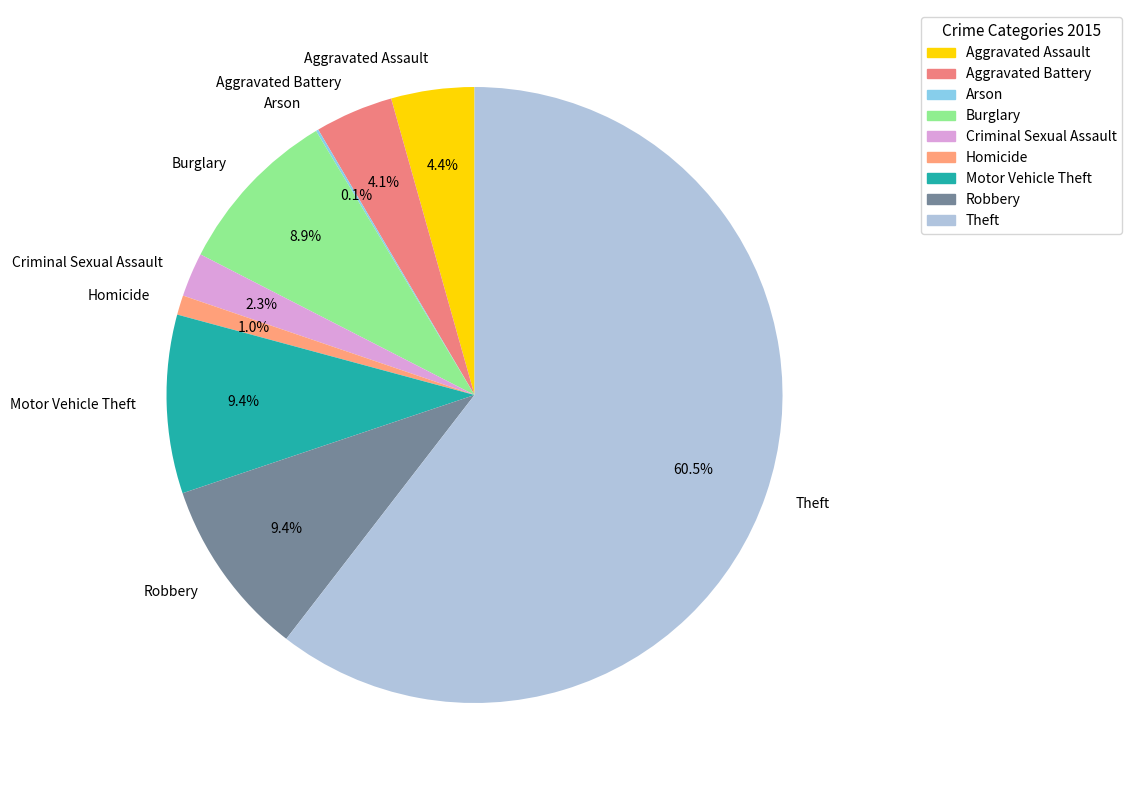

Which has a higher value, Aggravated Battery or Robbery?

Robbery